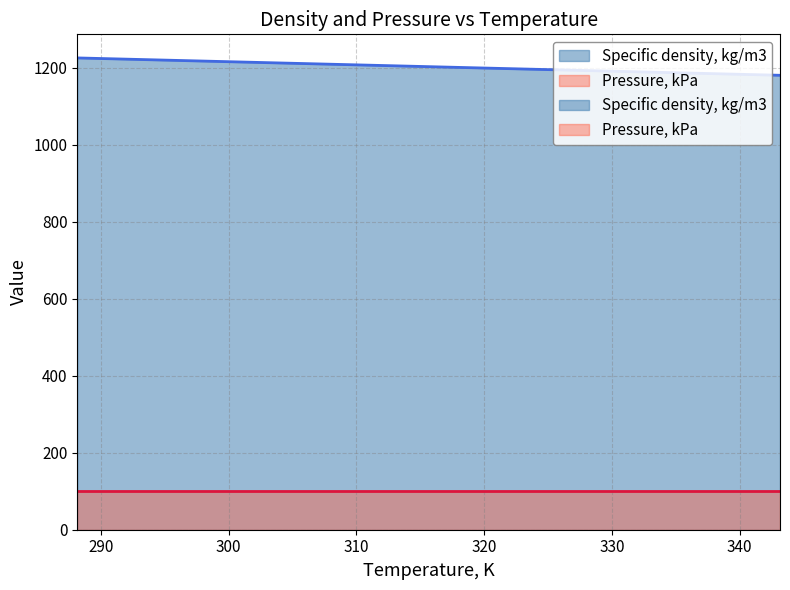

The value at 293.15 is 1221.1. True or false?

True